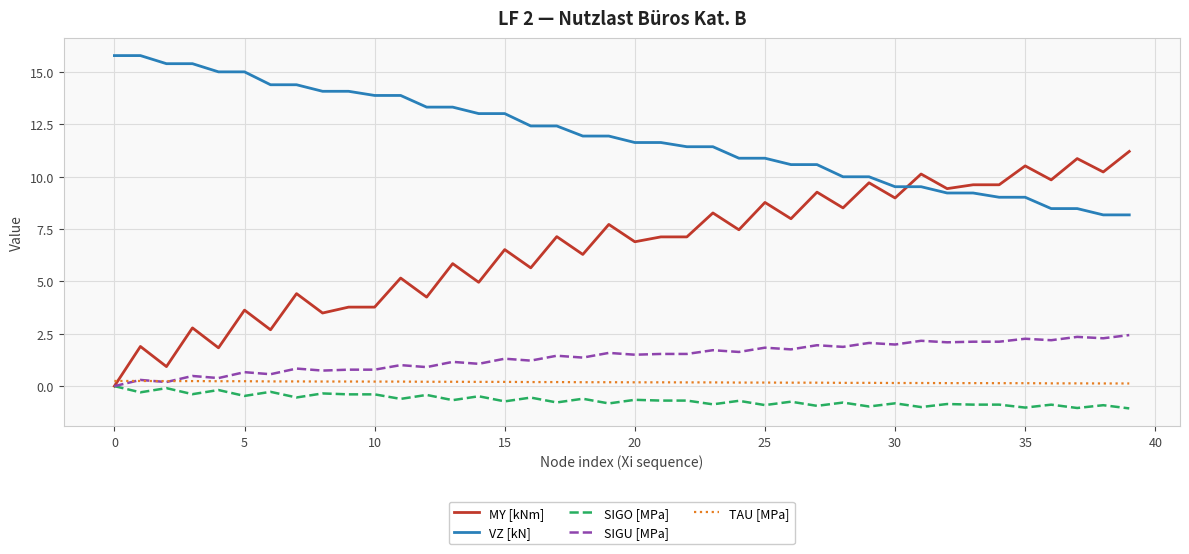

What is the smallest value displayed?

-1.1